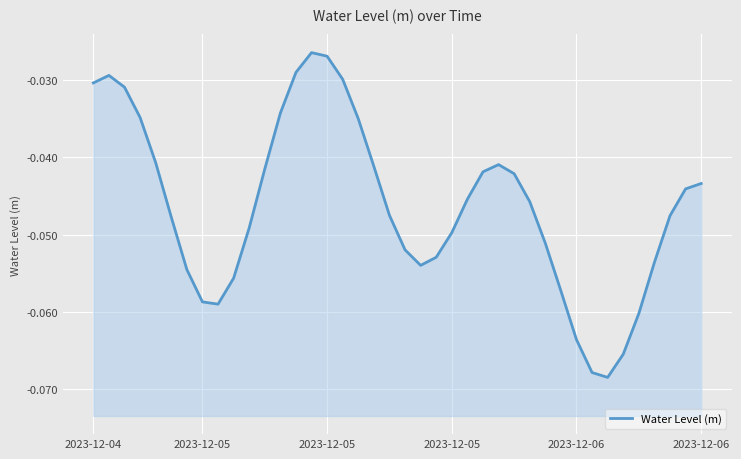

Where is the data nearest to the value 0?

14